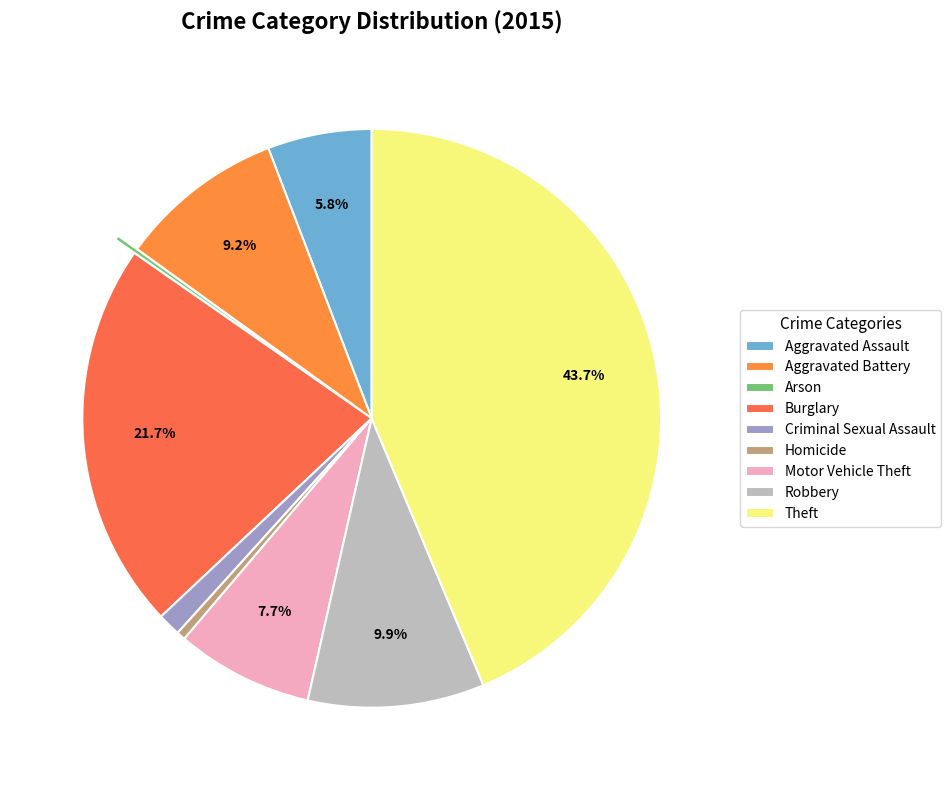

To the nearest percent, what is the difference between the Burglary and Motor Vehicle Theft slice percentages?

14%